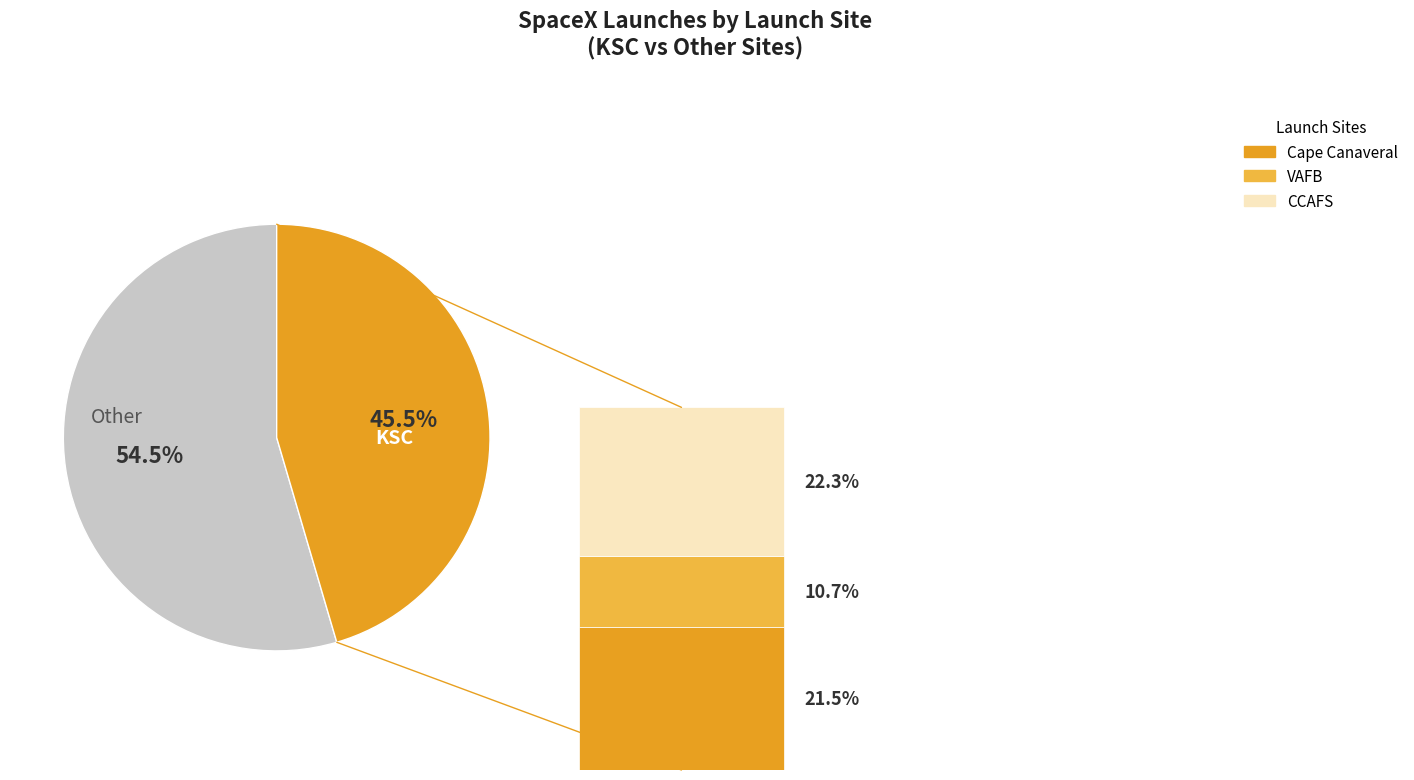

What is the change in value from CCAFS to Cape Canaveral?

-1